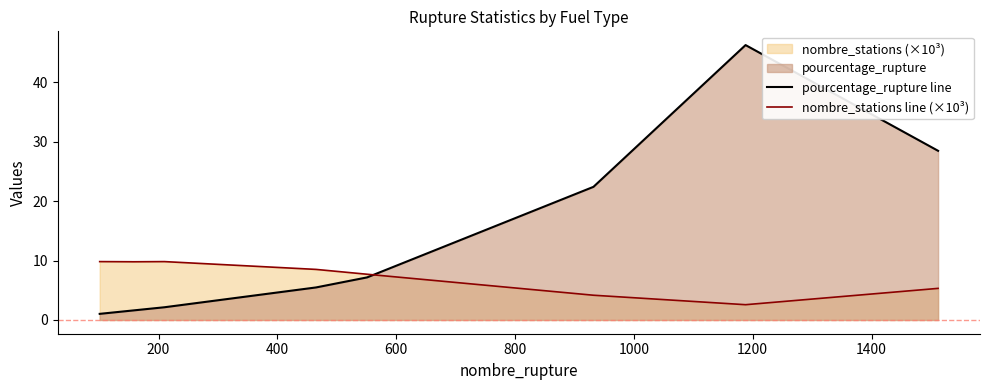

How many data points in pourcentage_rupture line are less than 5?

4